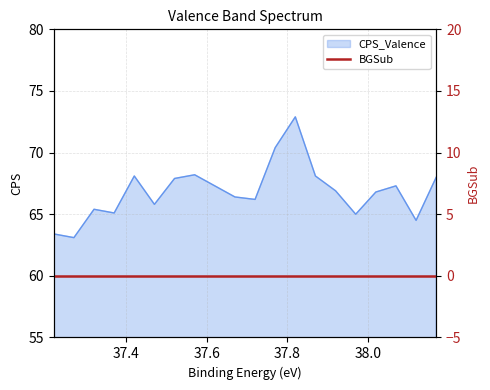

Which label corresponds to the largest value in the chart?

37.8